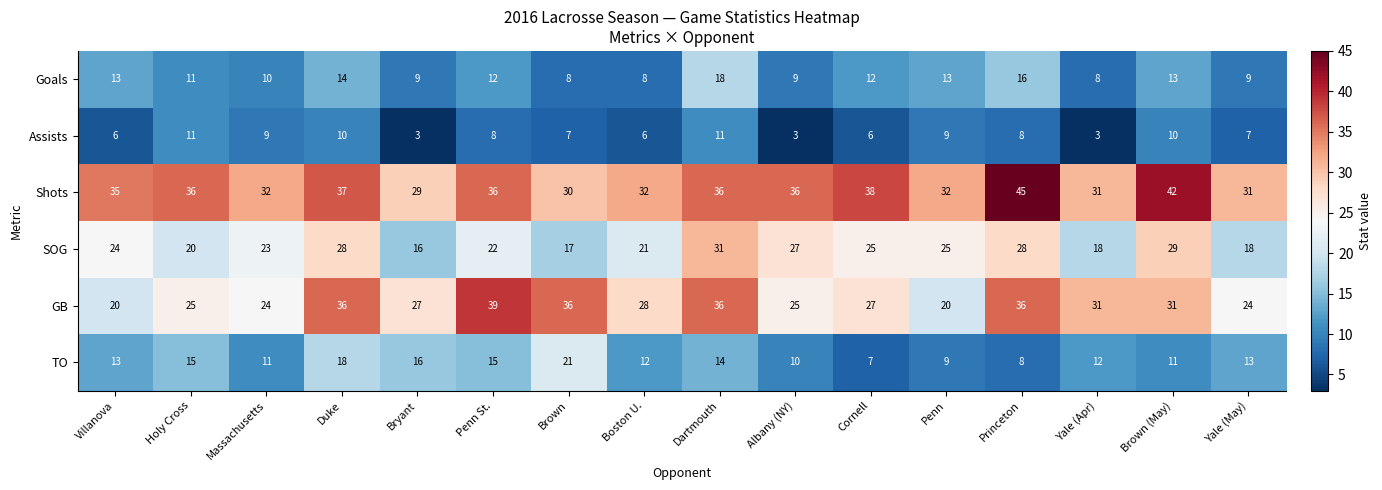

How many categories are shown in the chart?

16